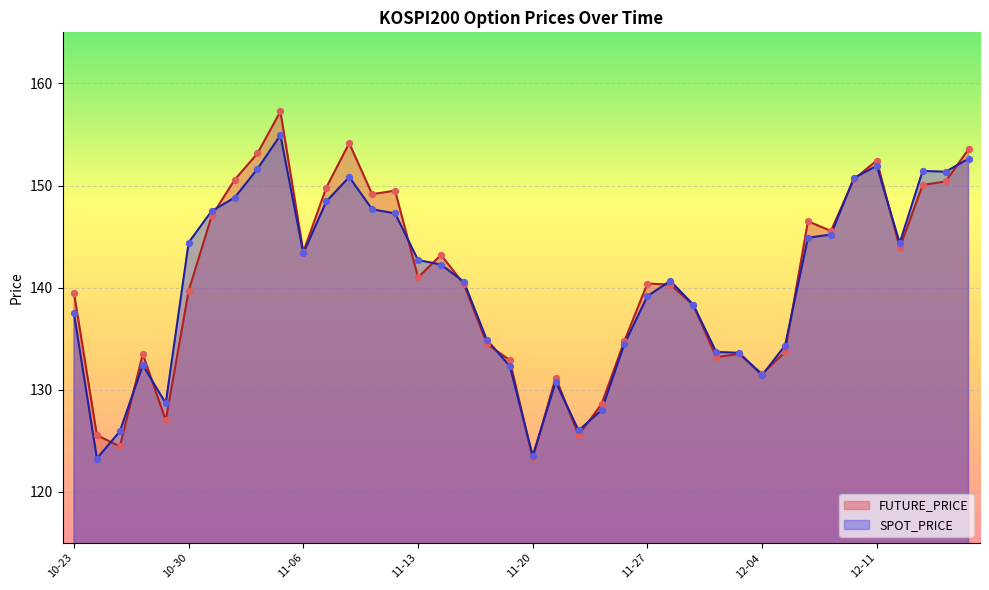

At which category is the sum across all series the highest?

2008-11-05